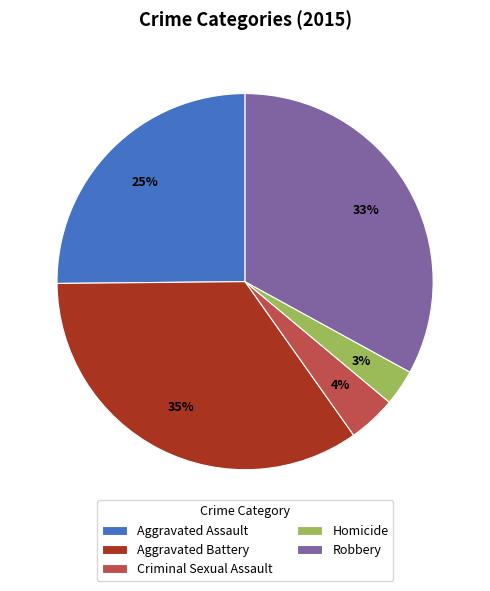

To the nearest percent, what is the combined percentage of Homicide and Robbery?

36%